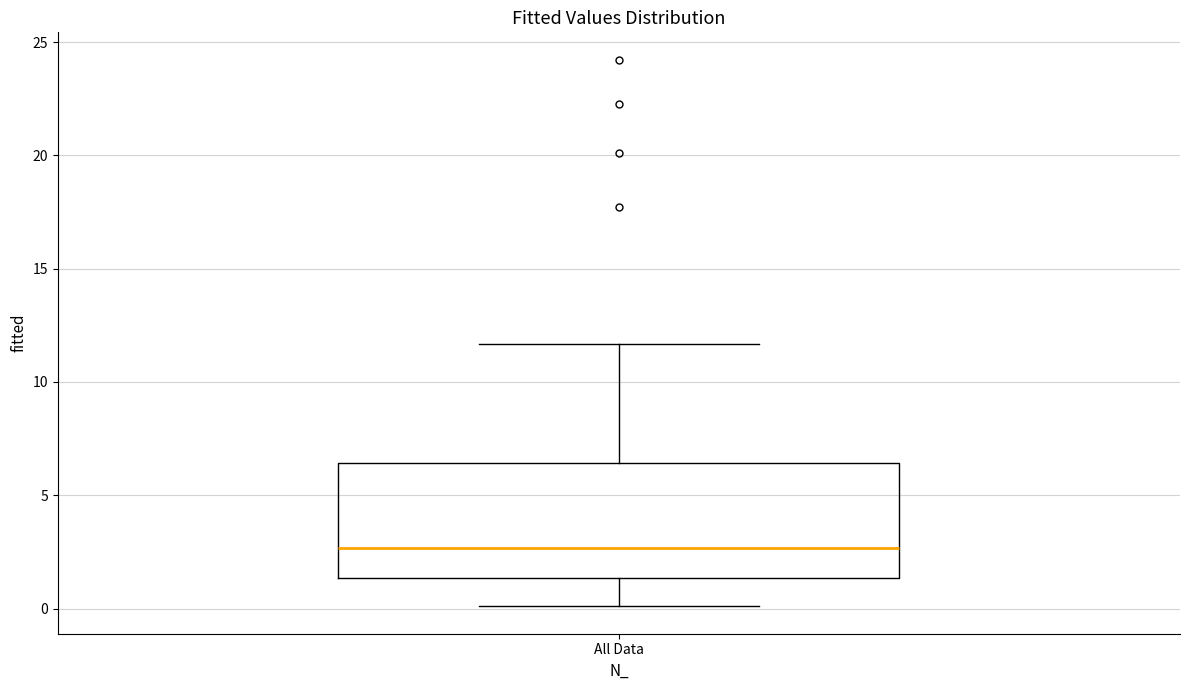

Transcribe this box plot: give where the median line is, the range the box spans, and where the two whiskers end, as read against the y-axis. The values are not printed on the chart, so give them approximately, as read against the axis.

median 2.5, box 1.5 to 6.5, whiskers 0.0 to 11.5